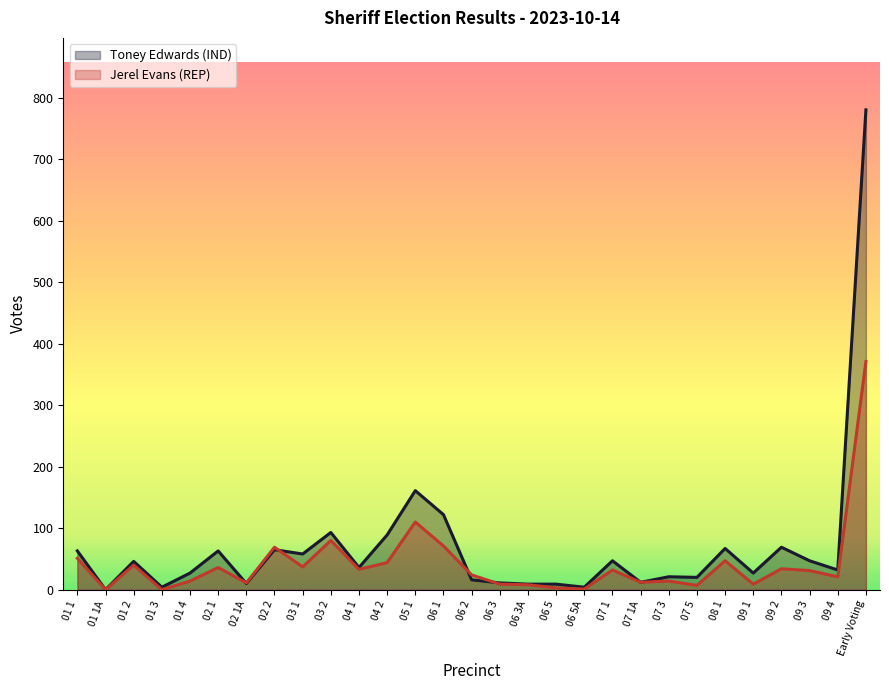

At which category does Toney Edwards (IND) reach its first local peak?

01 2